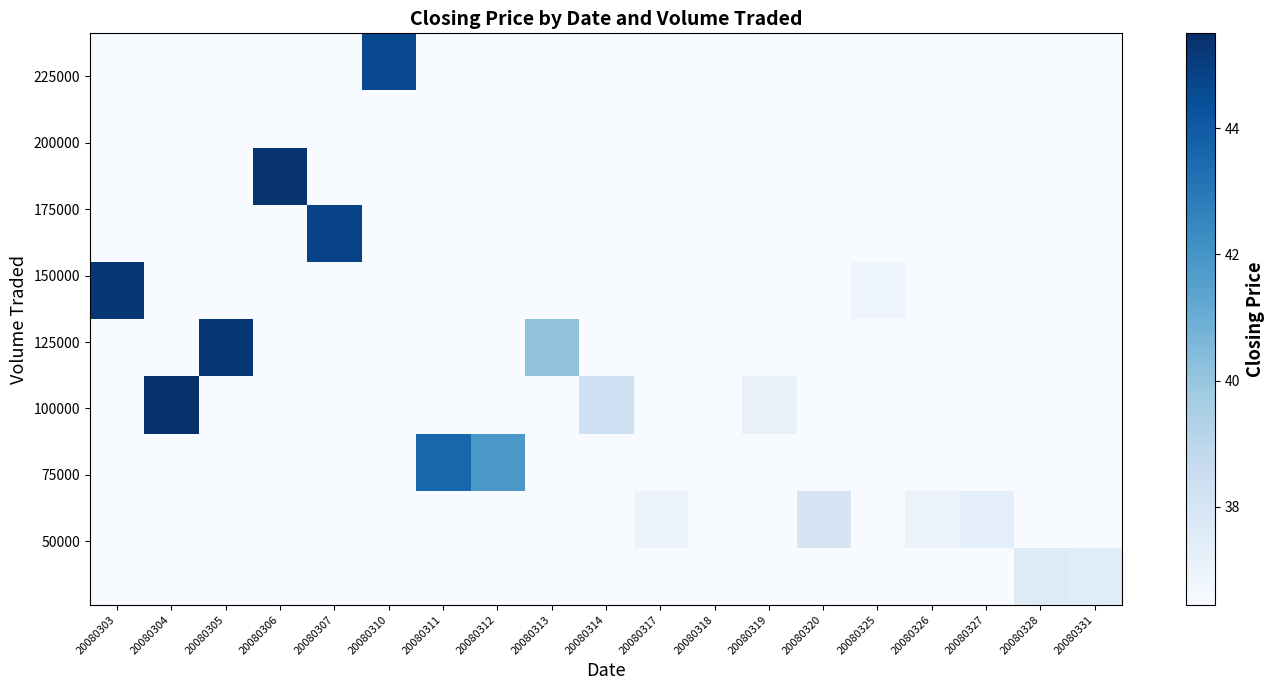

At which category is the sum across all series the highest?

20080304